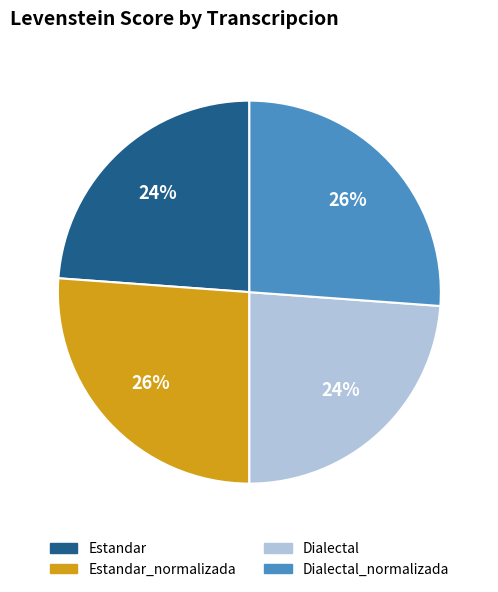

True or false: Dialectal accounts for 31% of the total.

False